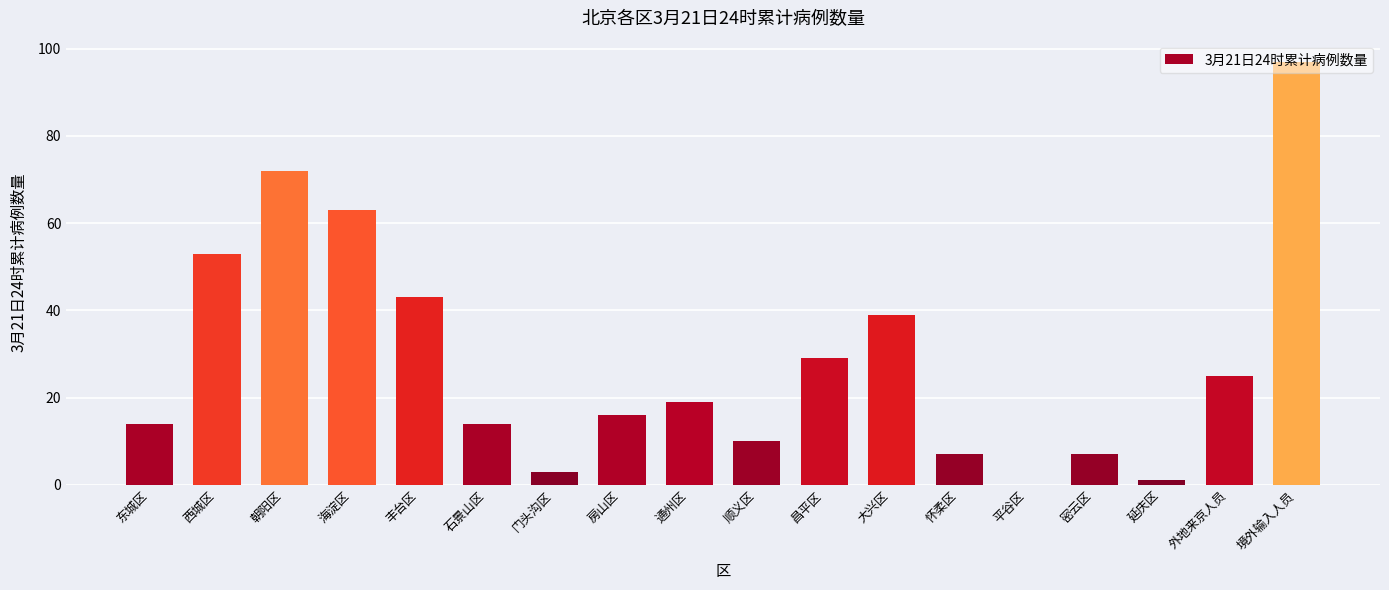

Are the bars horizontal?

No